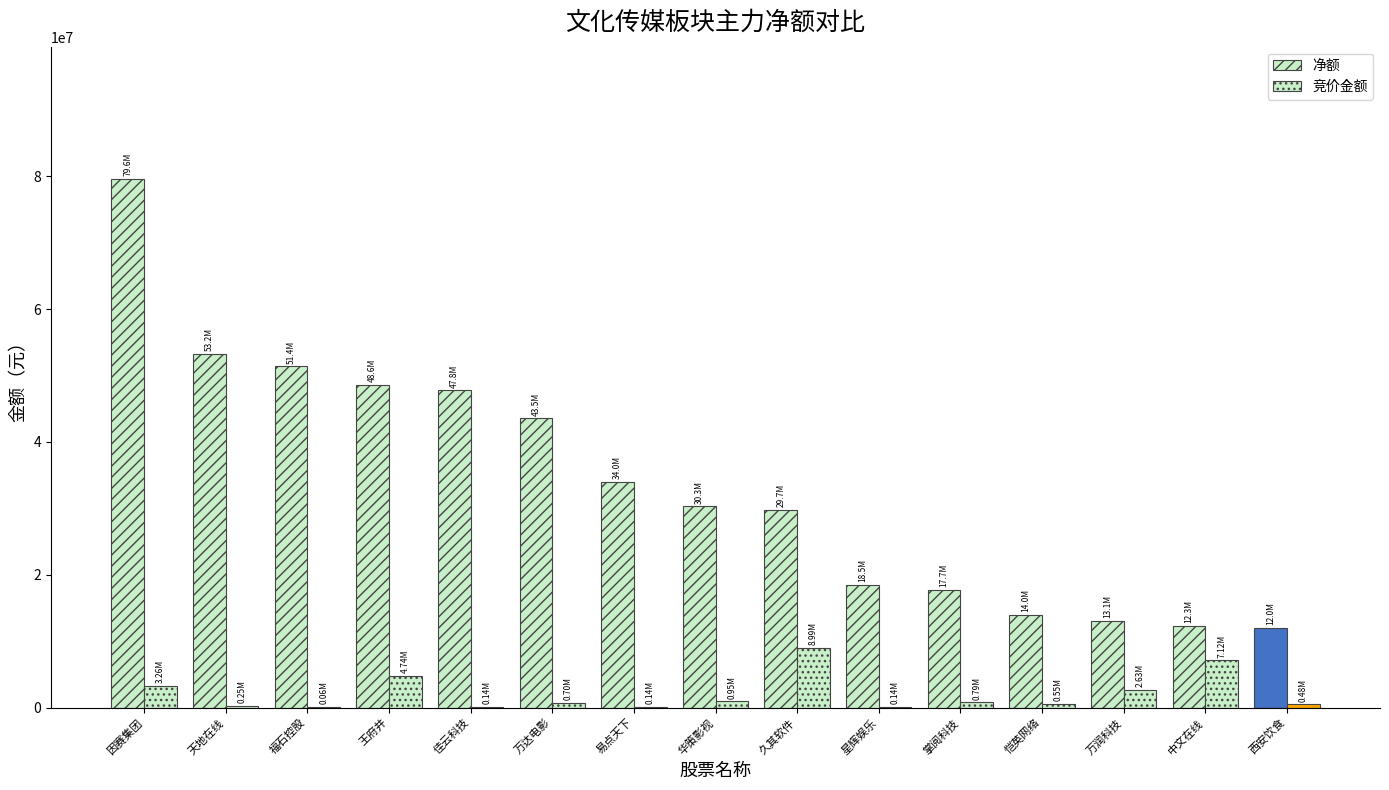

What value does the 净额 series have at 易点天下, to the nearest 100?

34000100